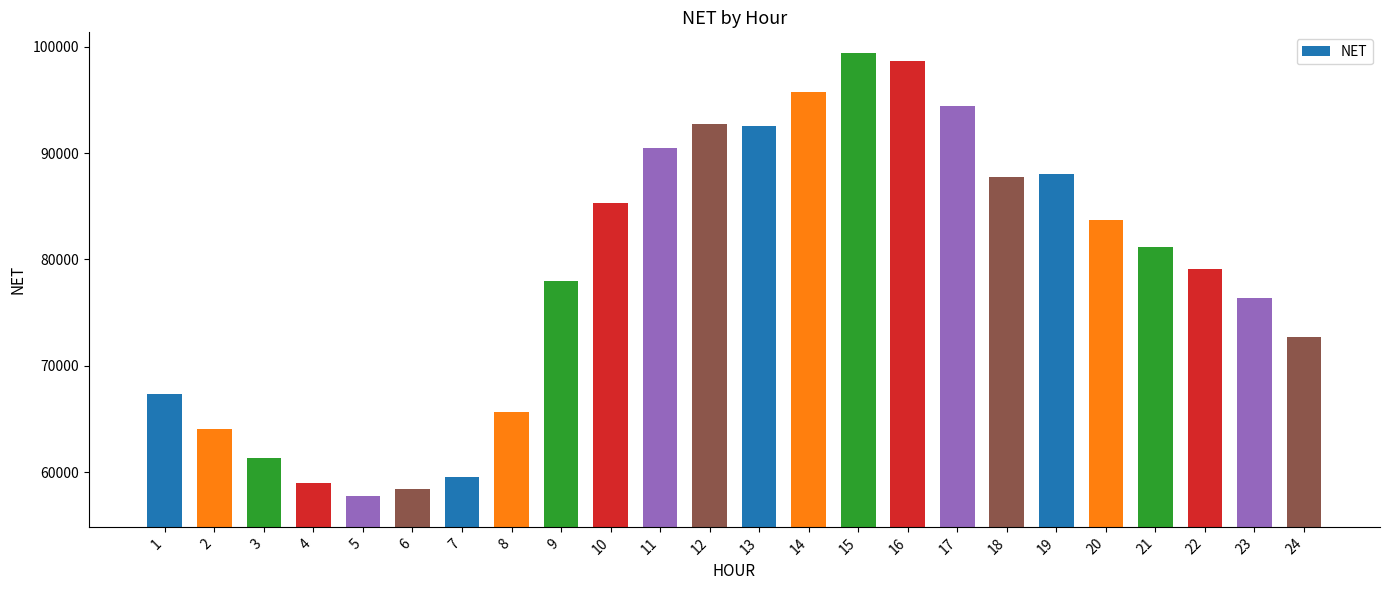

Which label corresponds to the smallest value in the chart?

5